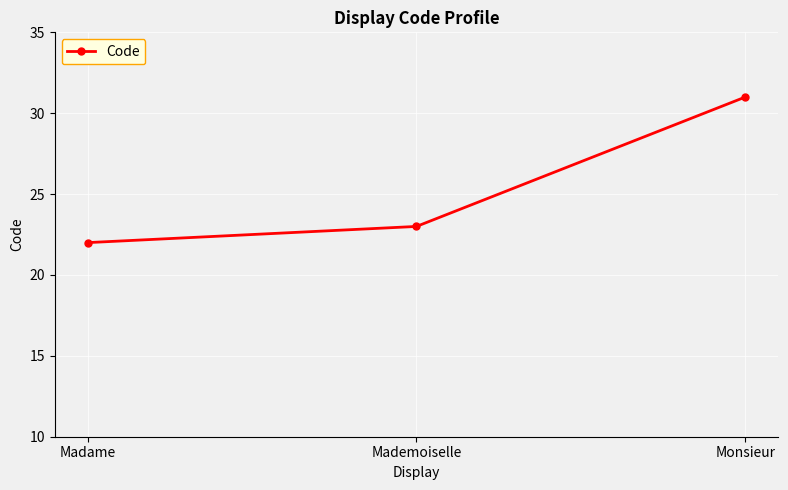

Count the values in the range 22 to 31.

3